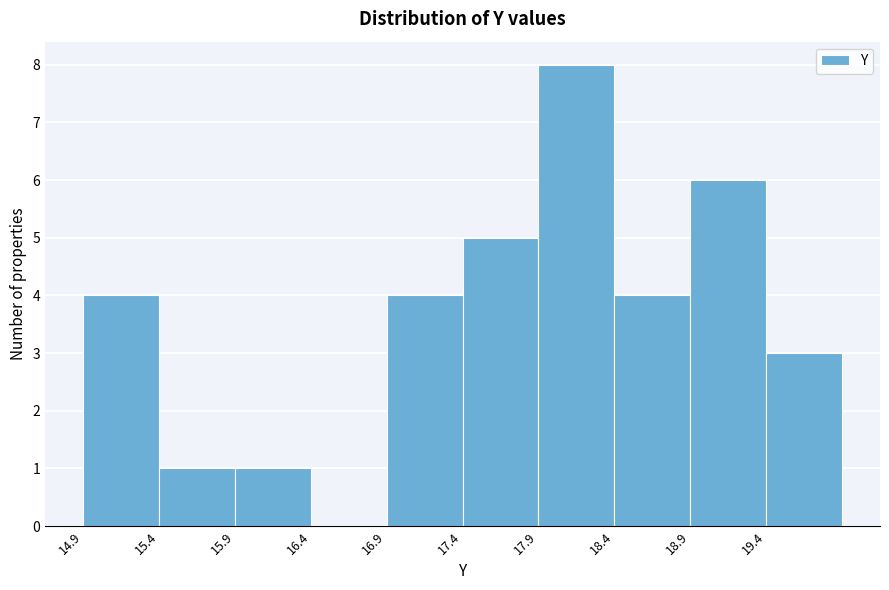

Reading left to right, transcribe this chart: for each bar, give the range it covers on the x-axis and its height. Neither the bar edges nor the heights are printed on the chart, so give them approximately, as read against the axes.

14.9 to 15.4: 4
15.4 to 15.9: 1
15.9 to 16.4: 1
16.4 to 16.9: 0
16.9 to 17.4: 4
17.4 to 17.9: 5
17.9 to 18.4: 8
18.4 to 18.9: 4
18.9 to 19.4: 6
19.4 to 19.9: 3